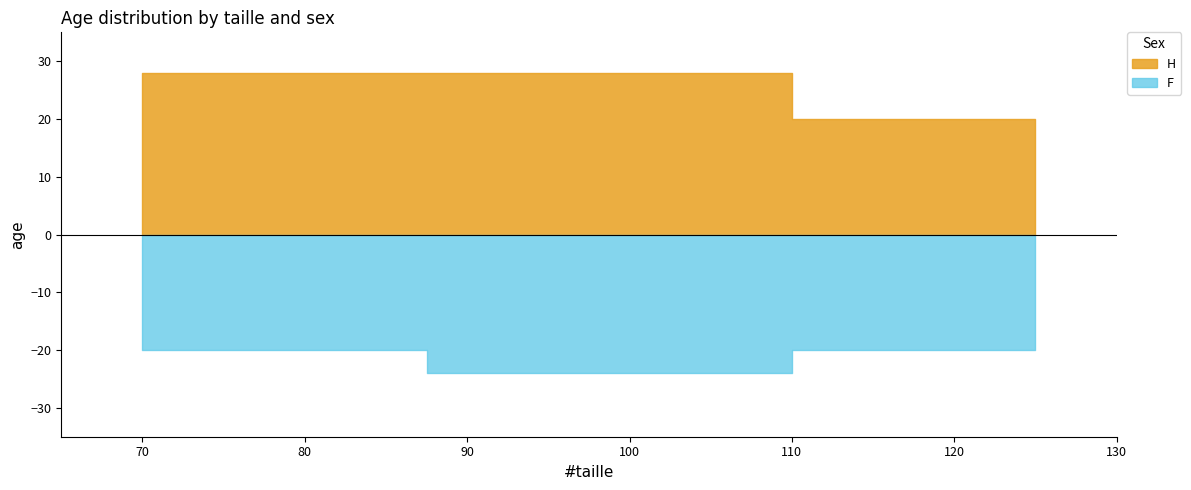

Count the F values in the range 20 to 21.

8